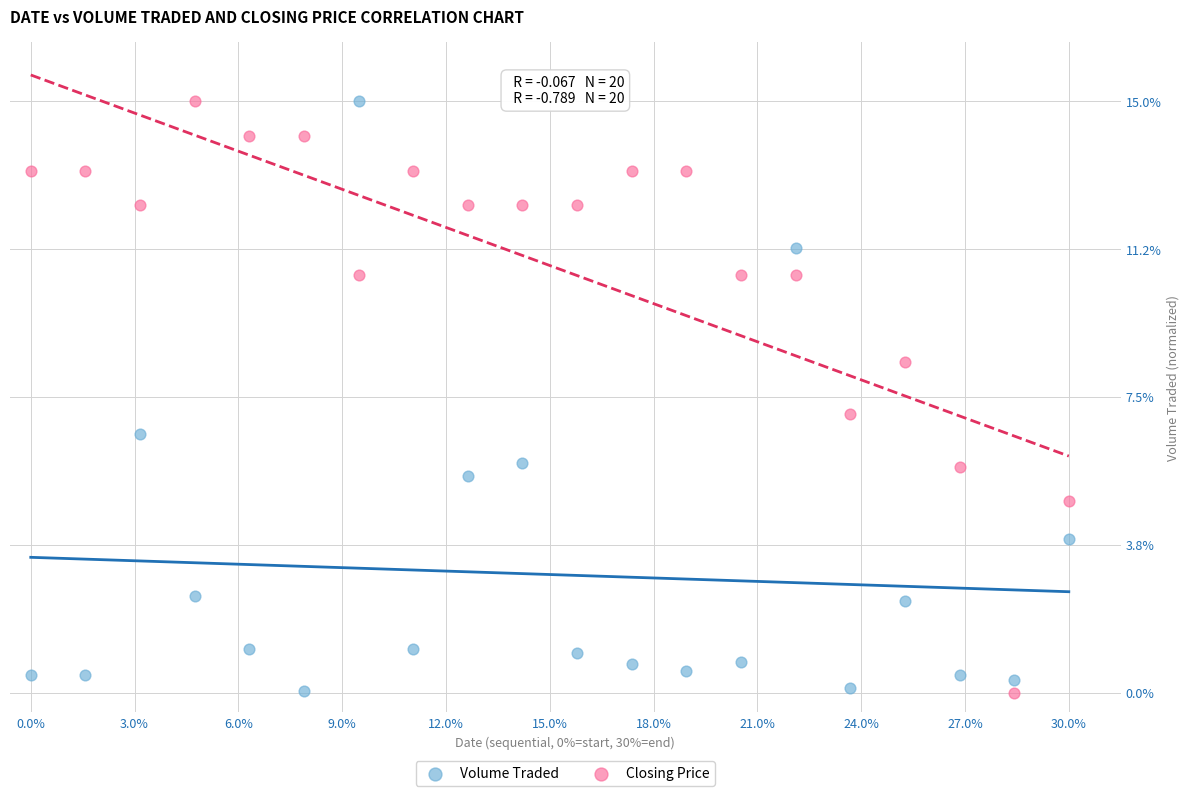

What is the X range (max minus min) for the scatter plot?

1.0